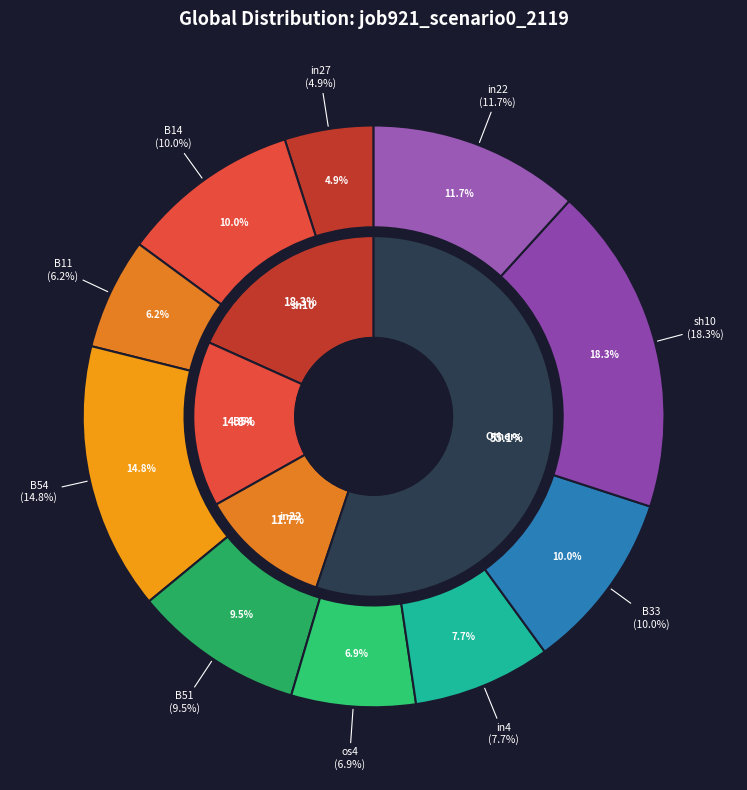

Which category has the biggest portion of the pie?

sh10